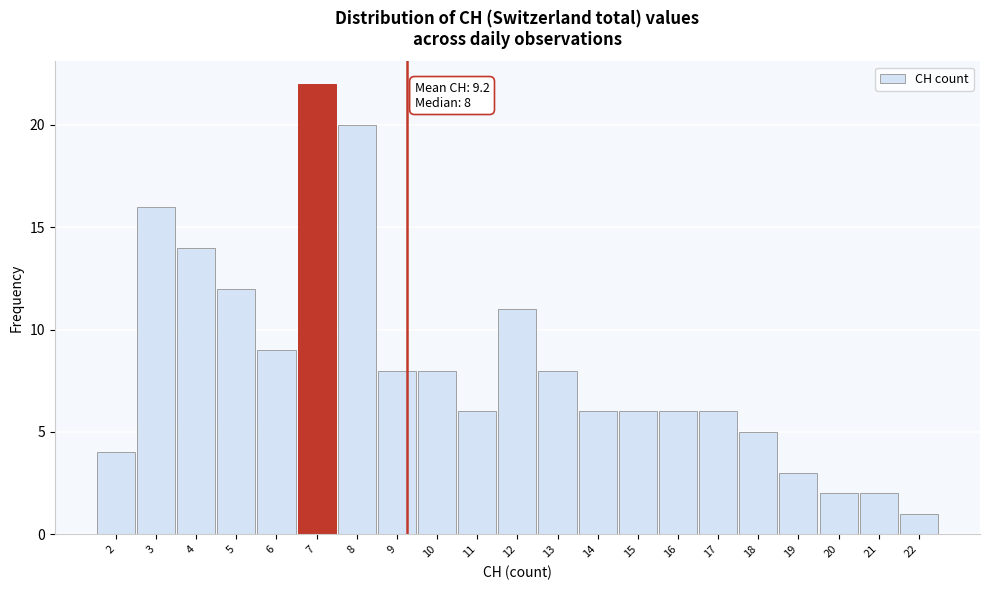

Reading left to right, list all the values displayed in this chart.

2=4	3=16	4=14	5=12	6=9	7=22	8=20	9=8	10=8	11=6	12=11	13=8	14=6	15=6	16=6	17=6	18=5	19=3	20=2	21=2	22=1